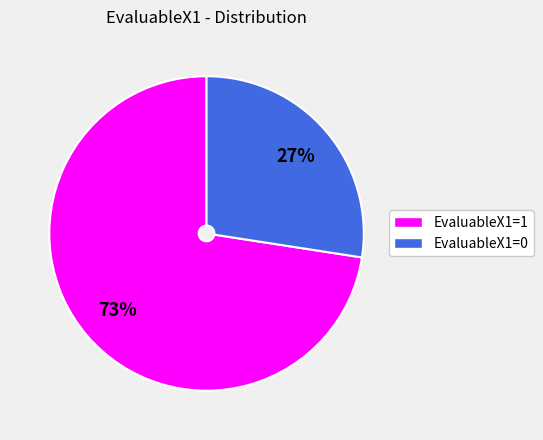

Is there any slice that represents more than half of the pie?

Yes